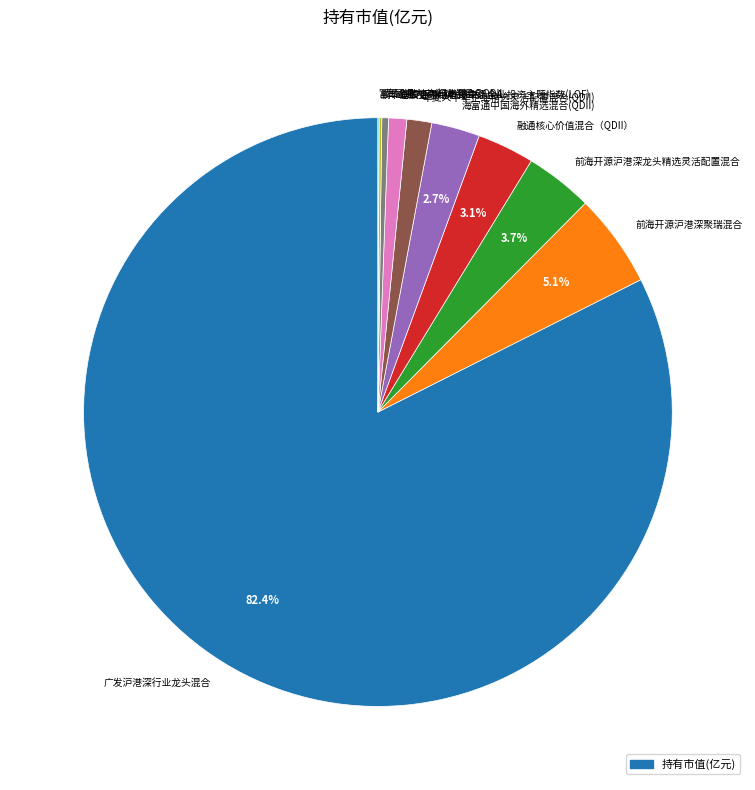

To the nearest percent, what is the combined percentage of 前海开源沪港深聚瑞混合 and 海富通中国海外精选混合(QDII)?

8%